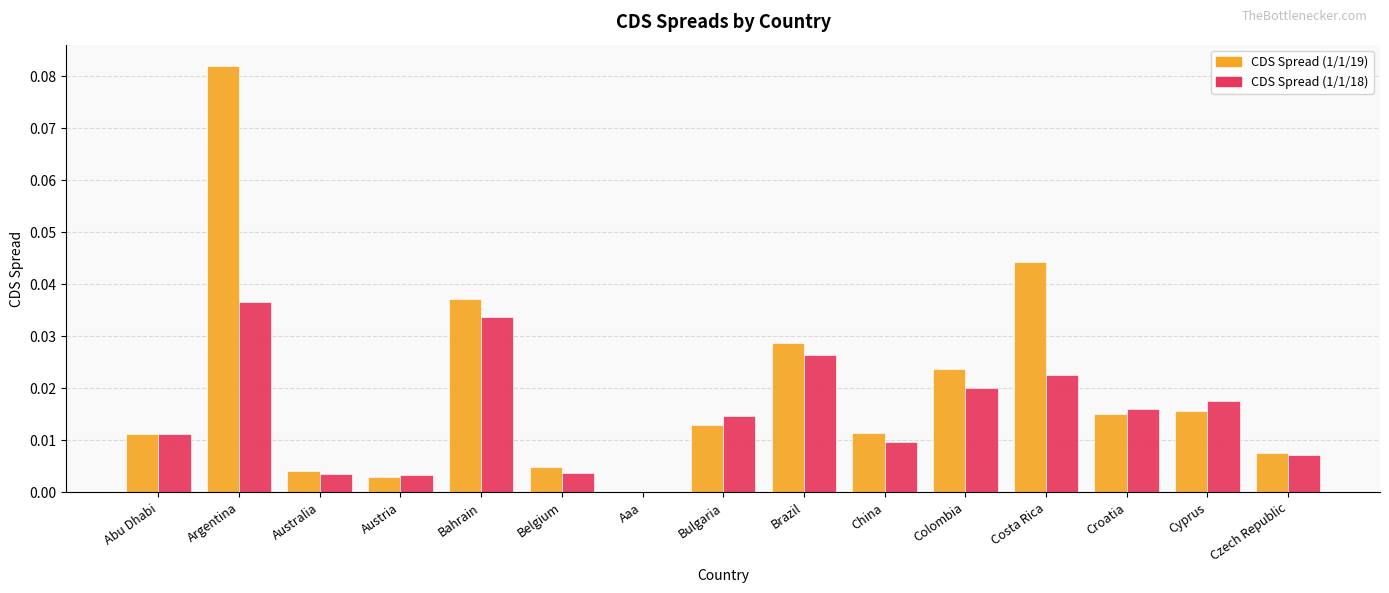

What are all the series names shown in the legend?

CDS Spread (1/1/19), CDS Spread (1/1/18)